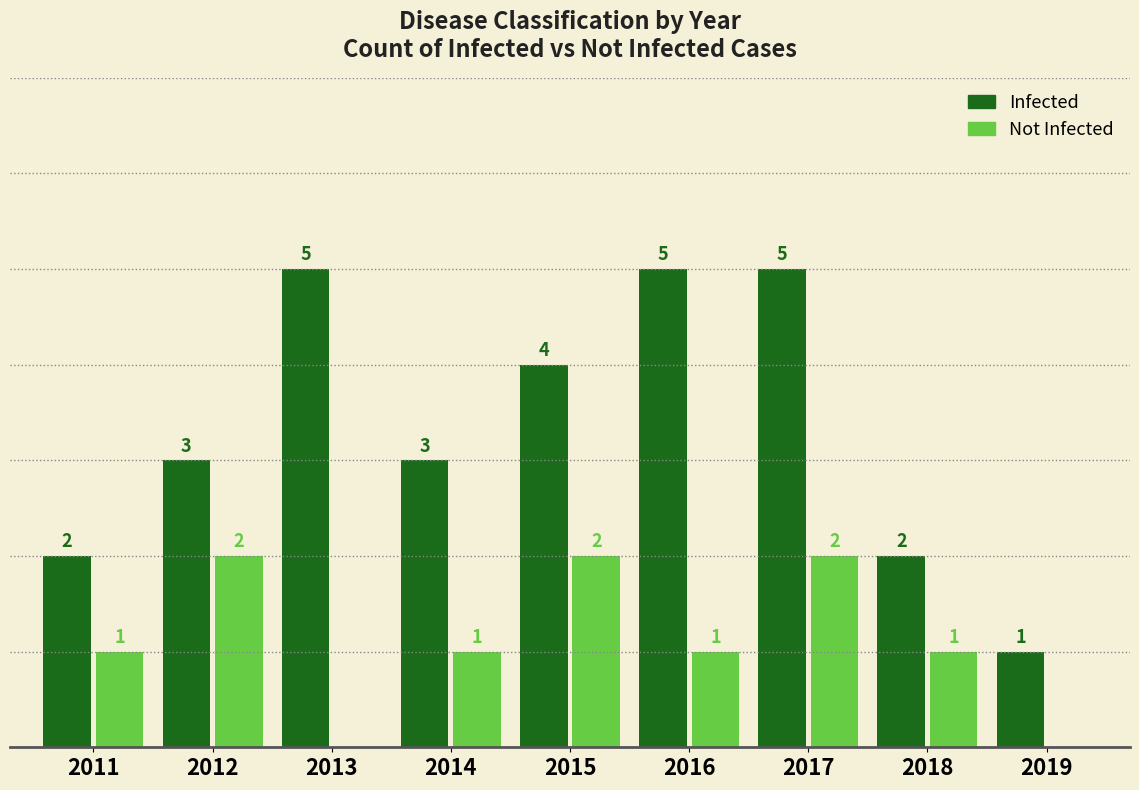

Which series has the largest total across all categories?

Infected